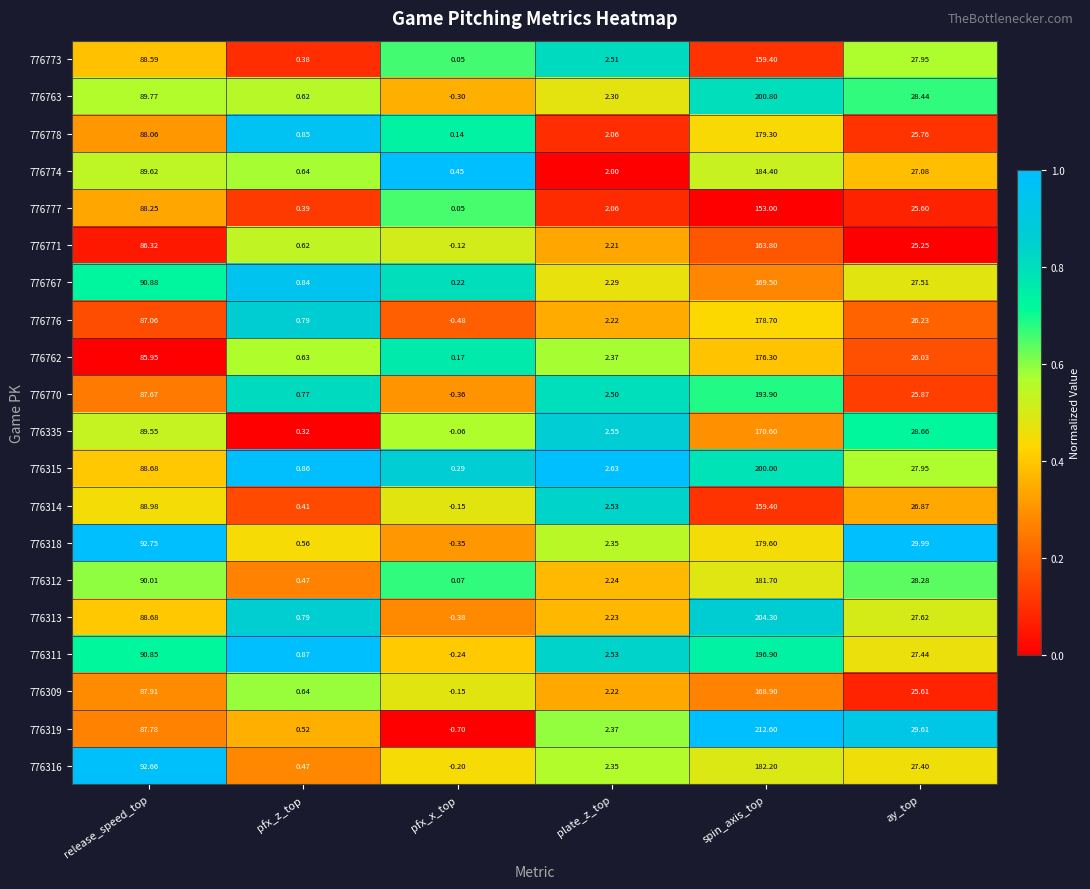

Which category has the highest value across all series?

spin_axis_top